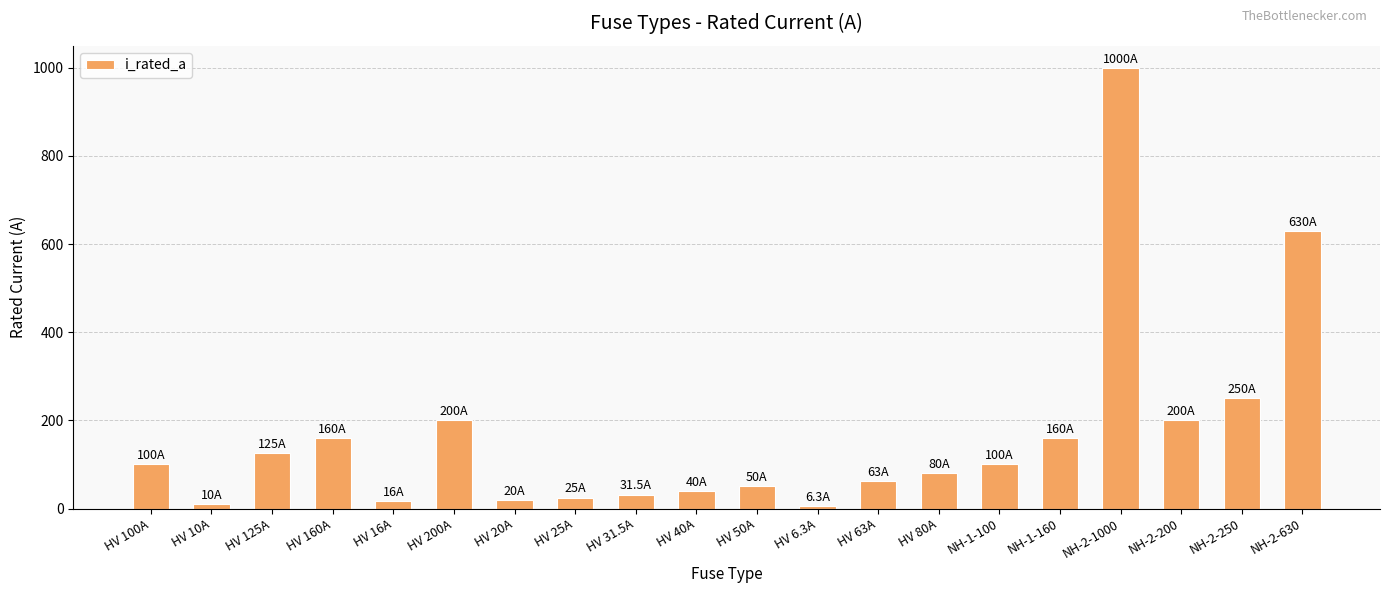

What is the greatest value displayed?

1000.0